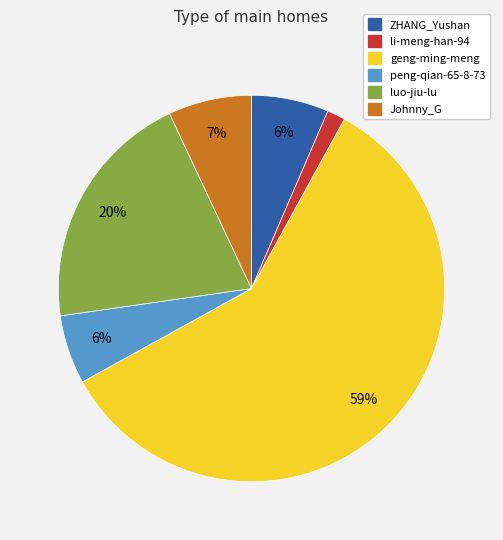

Which slice is the largest?

geng-ming-meng